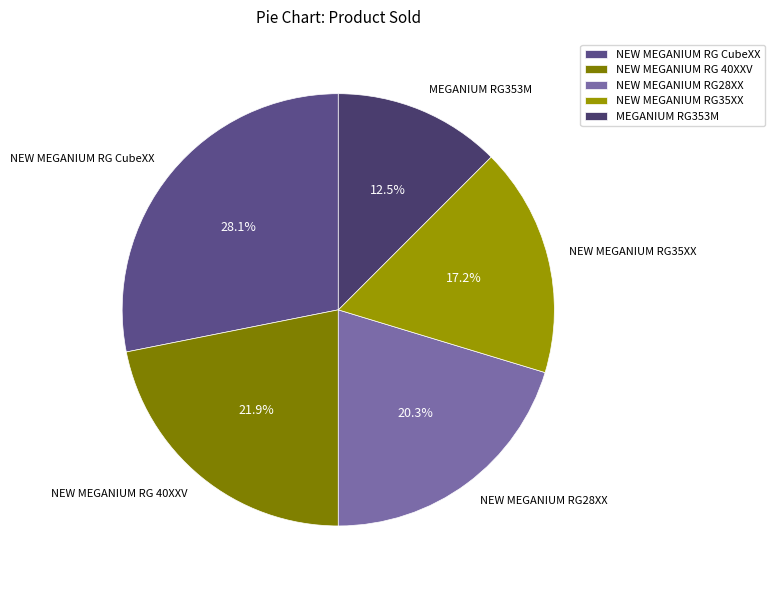

Which slice is the smallest?

MEGANIUM RG353M